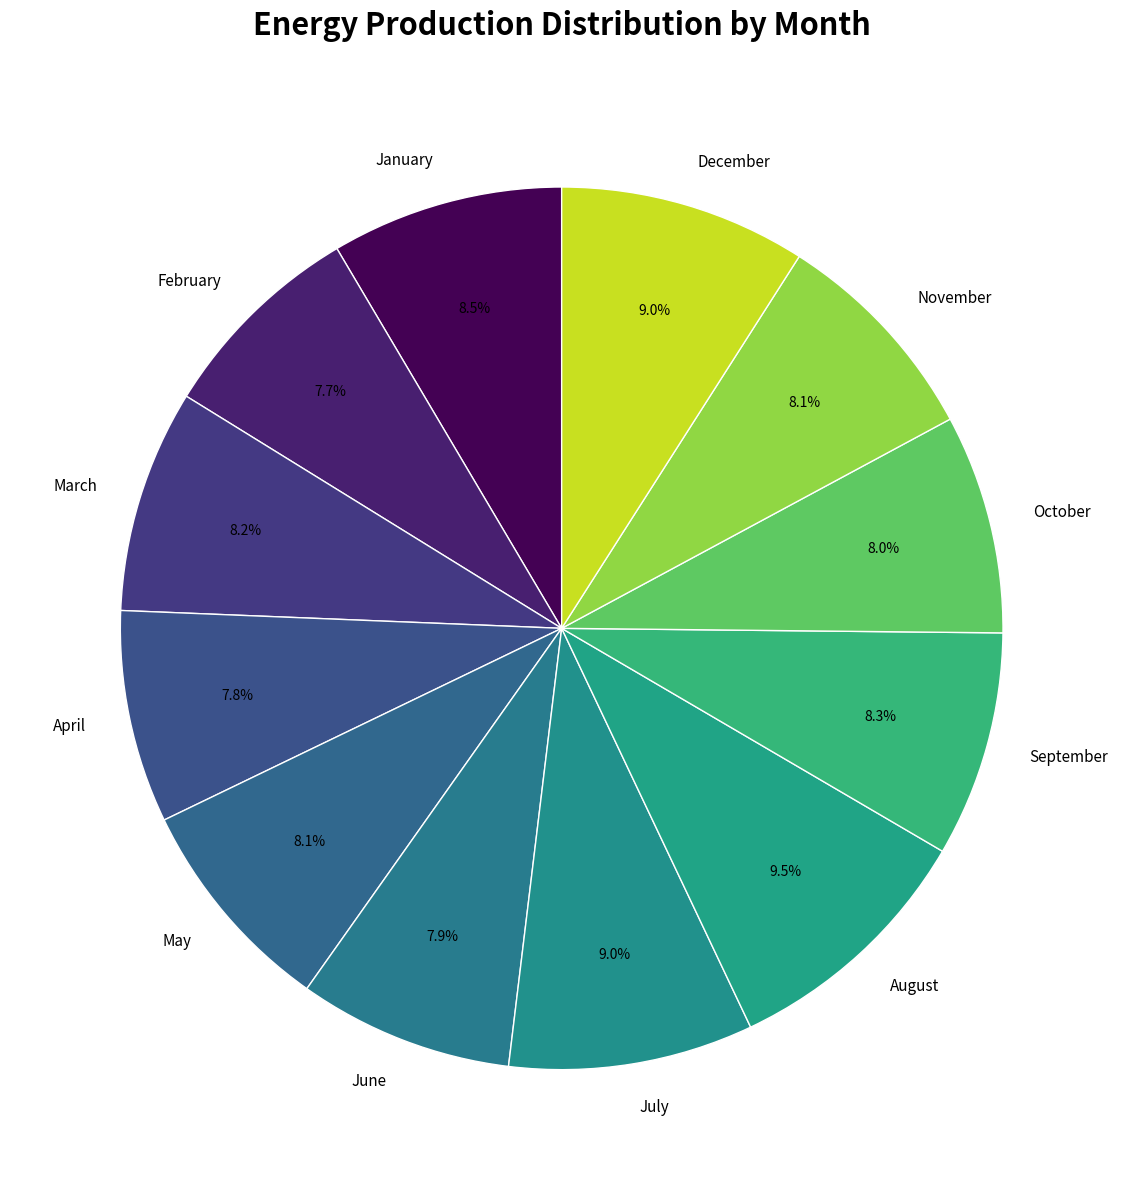

Is it true that April is 8% of the pie?

True